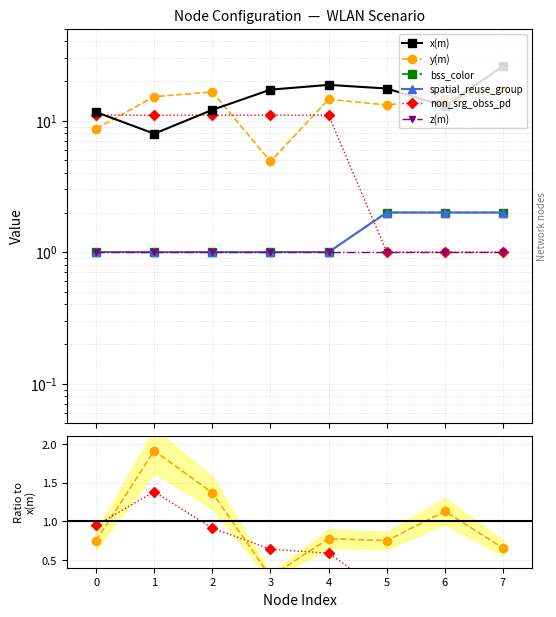

Between 5 and 7, which is larger?

7